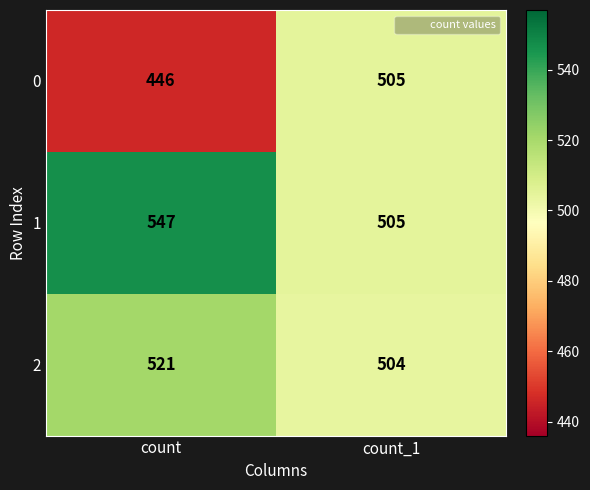

Is it true that 0 equals 505 at count_1?

True